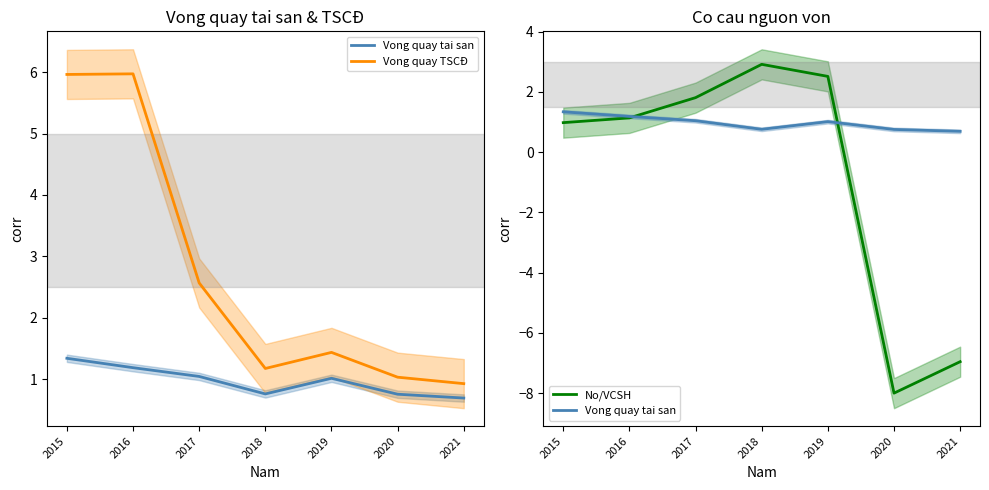

What is the spread (max minus min) of values at 2019?

1.5